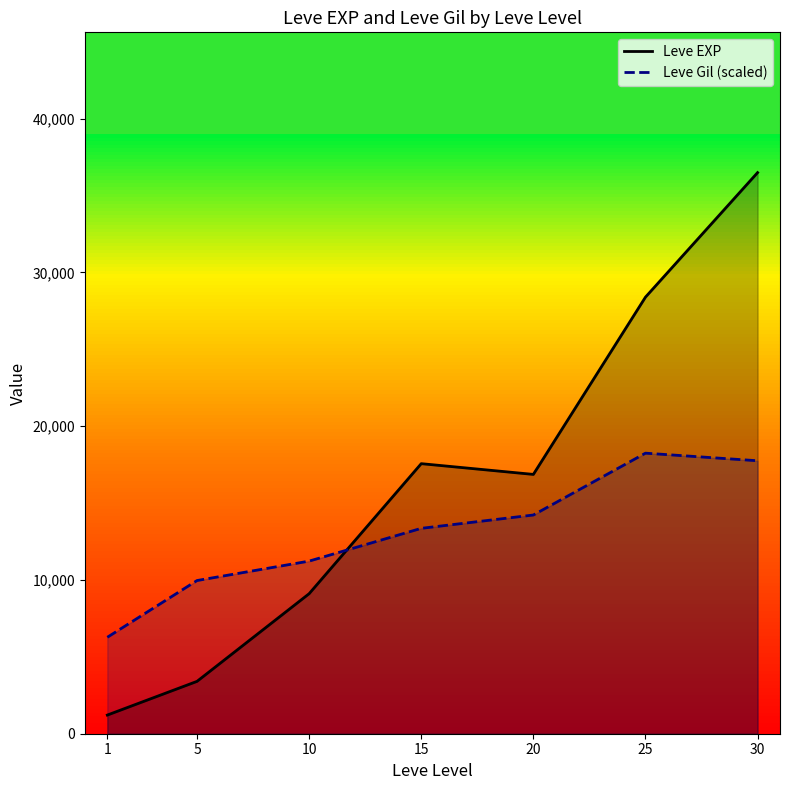

At which label does Leve EXP first exceed 16865?

15